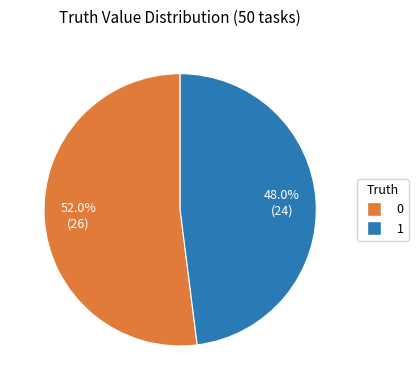

True or false: 0 accounts for 60% of the total.

False